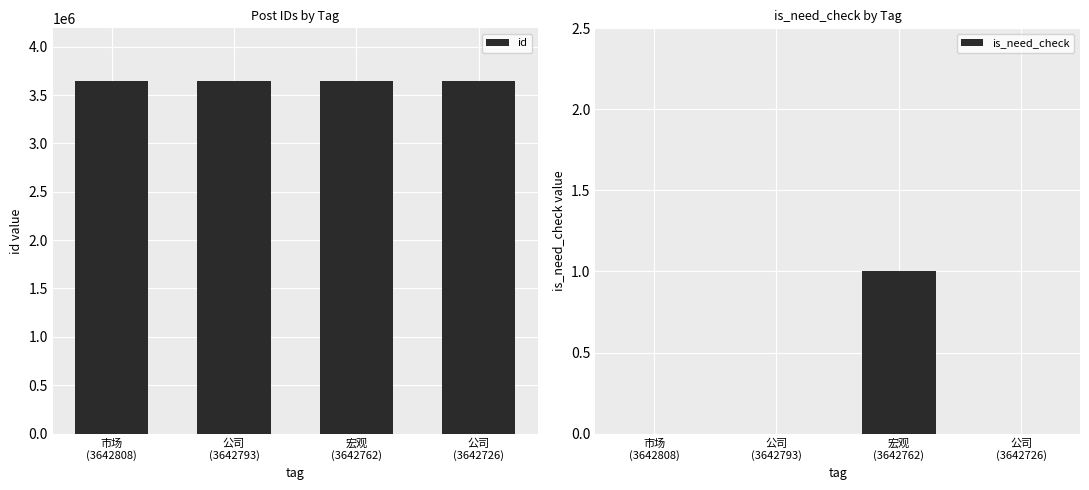

What are all the series names shown in the legend?

id, is_need_check